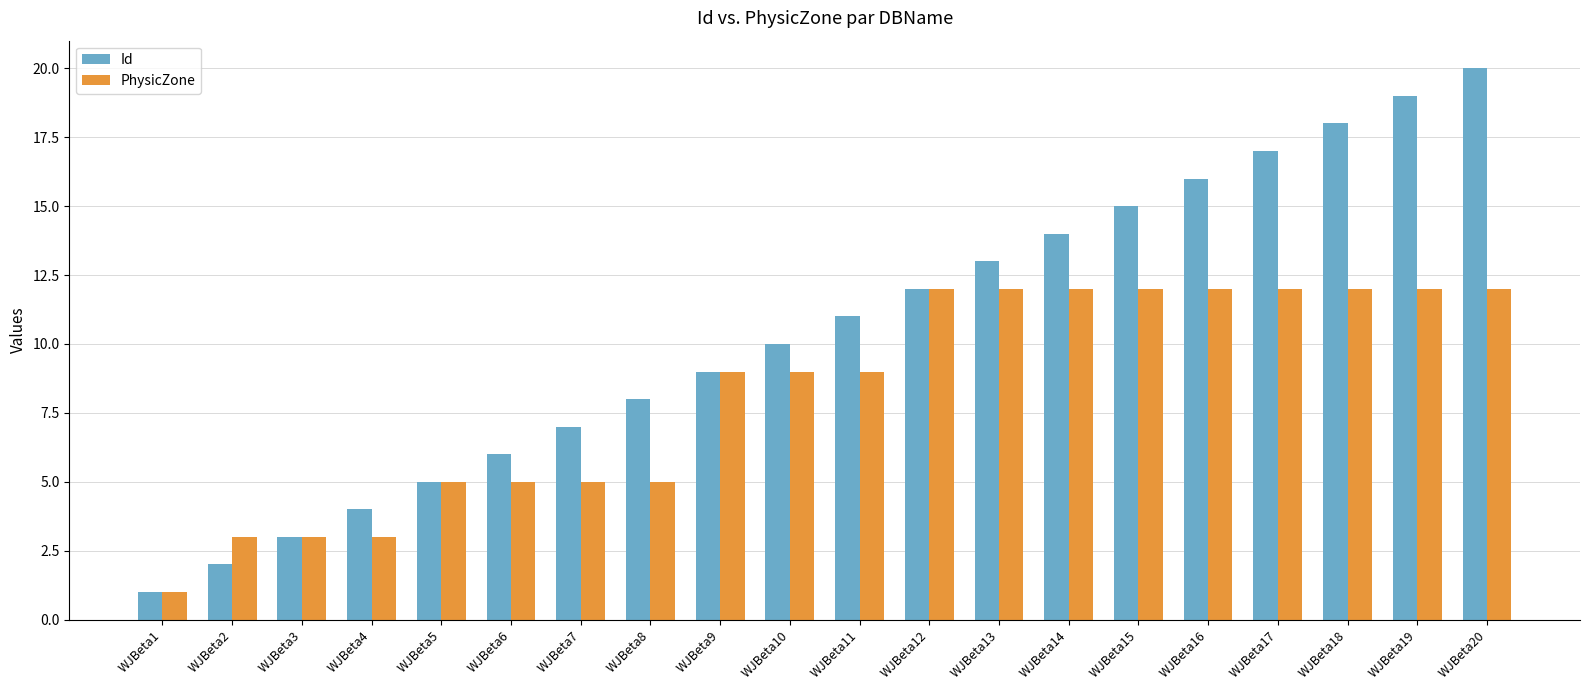

How many bars are there in total?

40